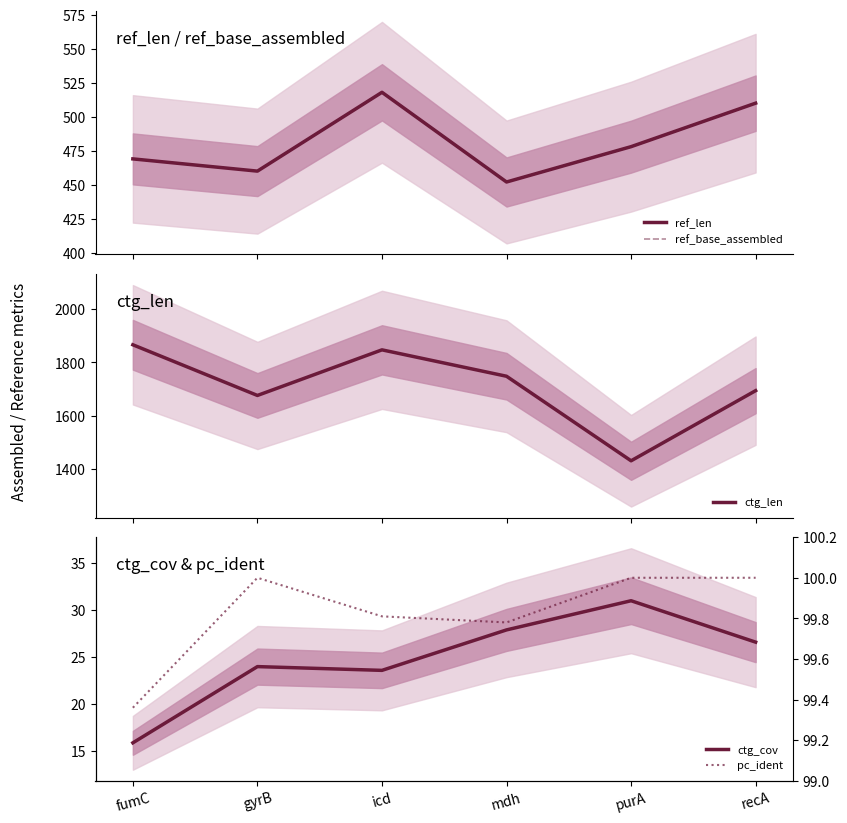

True or false: ctg_len and ctg_cov cross at least once.

False